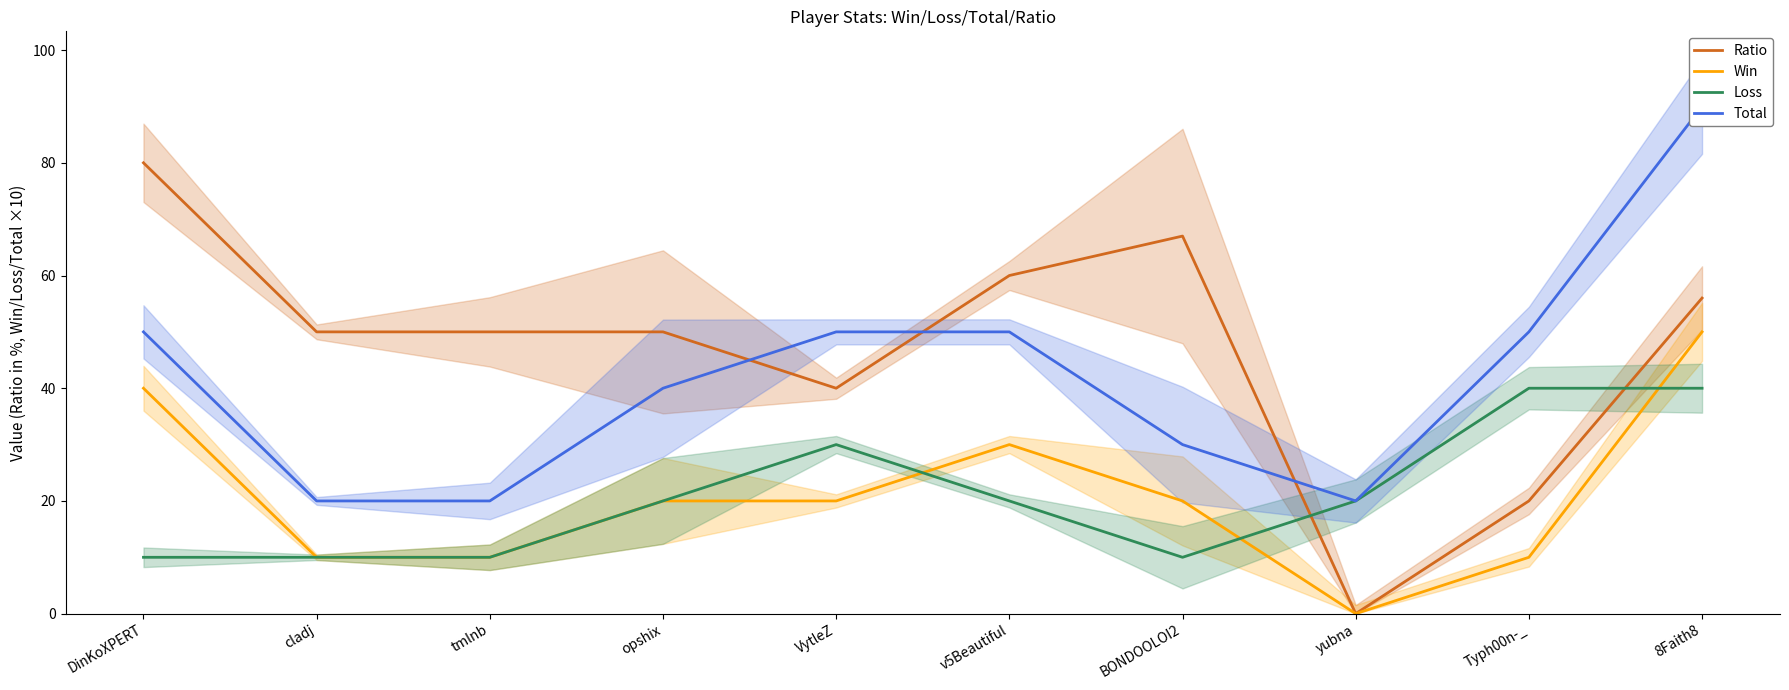

Which series has the largest range (max minus min)?

Ratio